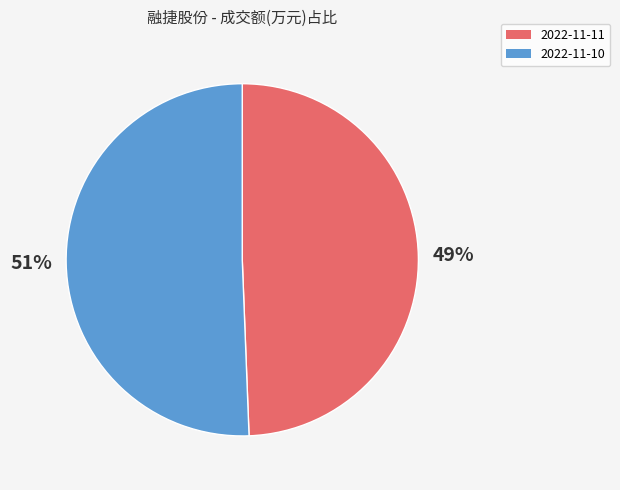

To the nearest percent, what portion does 2022-11-10 represent?

51%